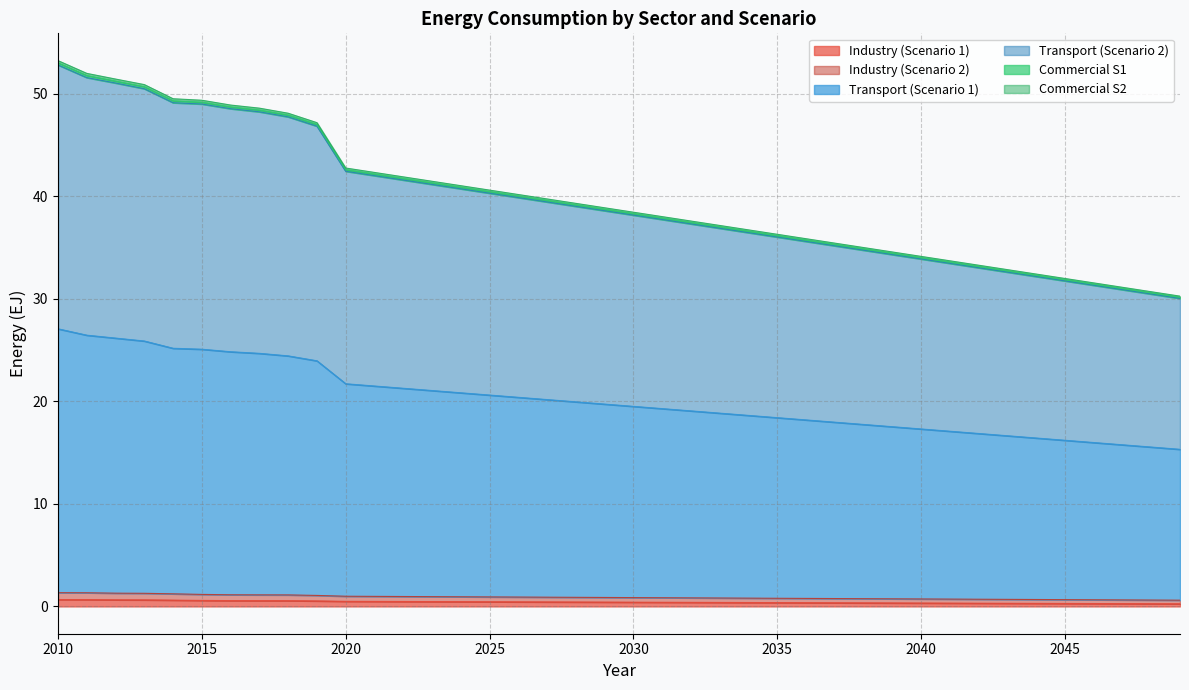

At how many categories does at least one series exceed 8?

40